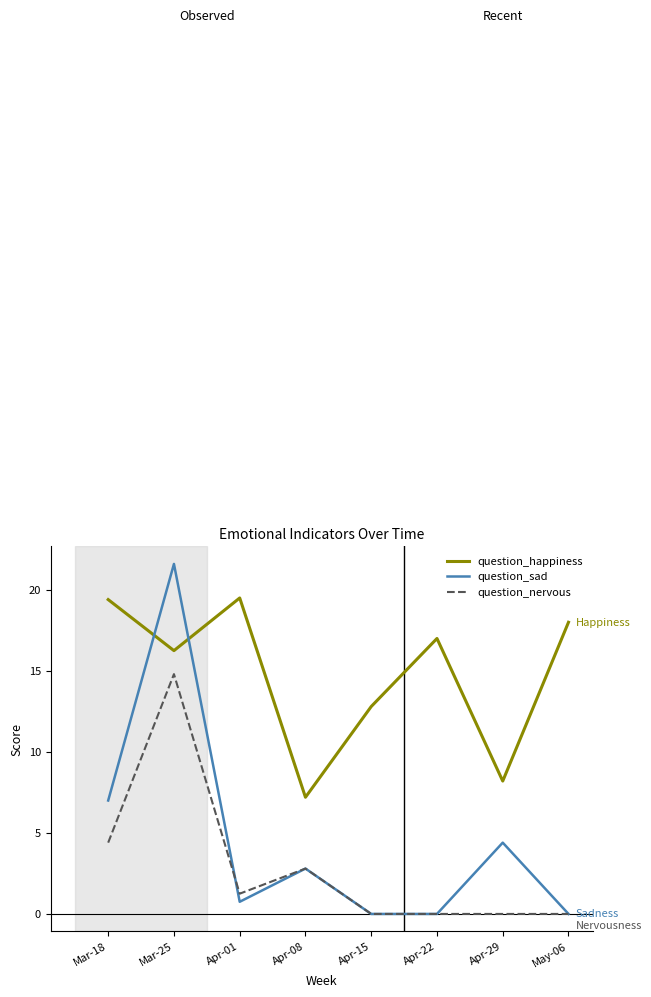

Rank the series by their maximum value, from highest to lowest.

question_sad, question_happiness, question_nervous